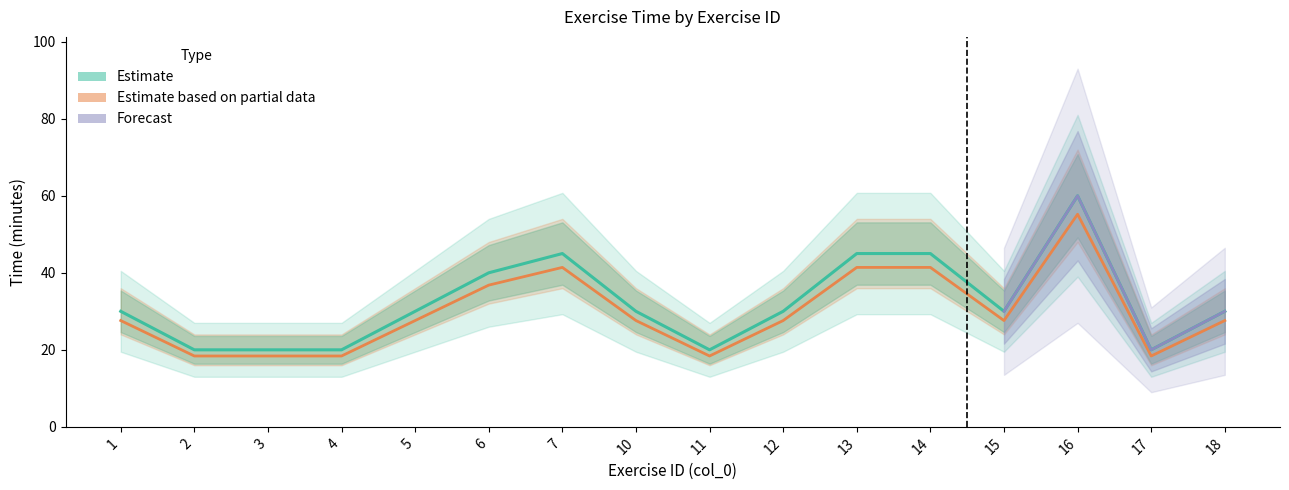

Reading right to left, what are all the values shown in this chart?

27.6	18.4	55.2	27.6	41.4	41.4	27.6	18.4	27.6	41.4	36.8	27.6	18.4	18.4	18.4	27.6